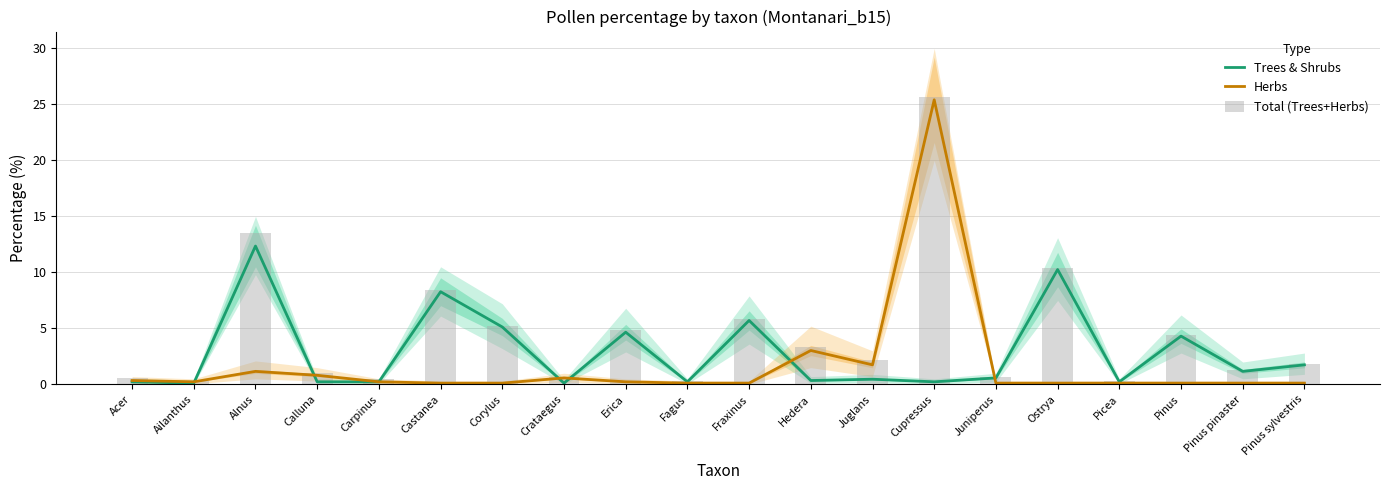

What is the total value across all series at Pinus sylvestris?

3.7